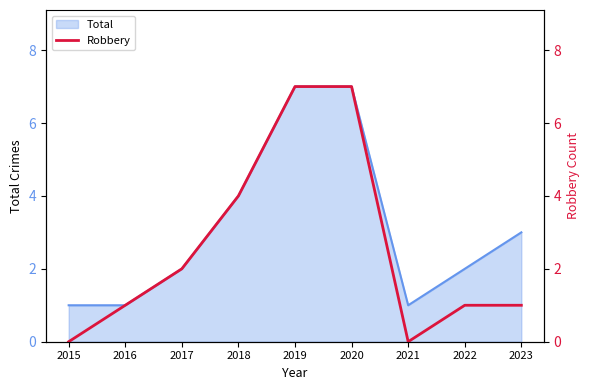

Approximately how many times larger is the value at 2020 compared to 2018?

1.8